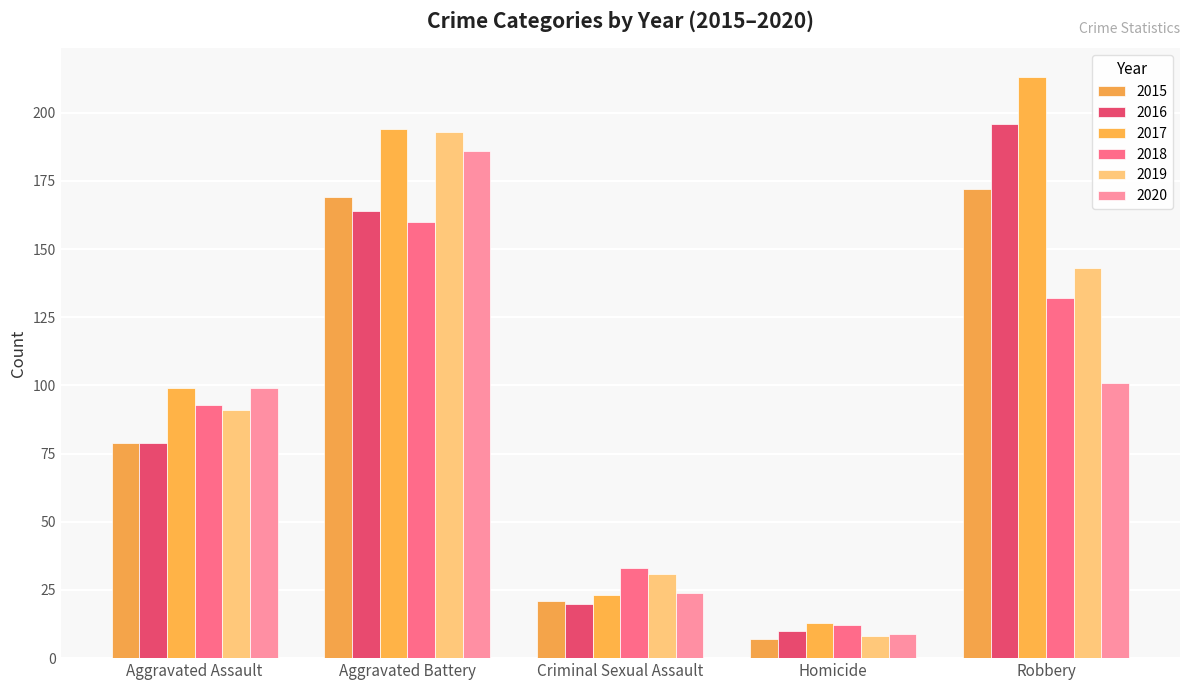

Is it true that 2015 equals 169 at Aggravated Battery?

True